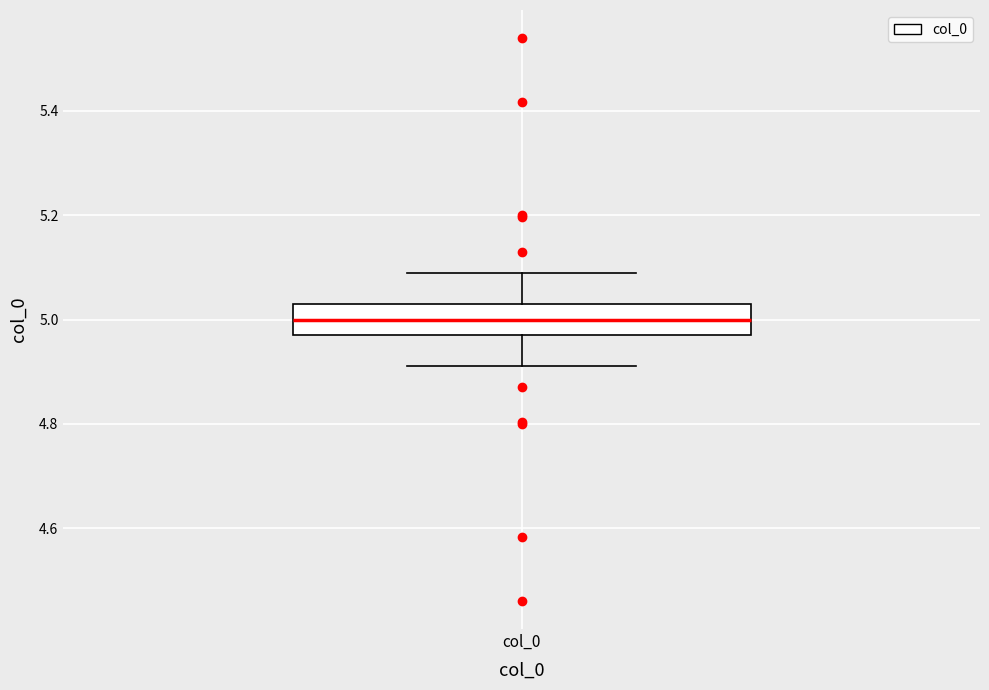

Read this box plot against the y-axis: the position of the median line, the range covered by the box, and the ends of both whiskers. The values are not printed on the chart, so give them approximately, as read against the axis.

median 5.00, box 4.98 to 5.02, whiskers 4.92 to 5.08